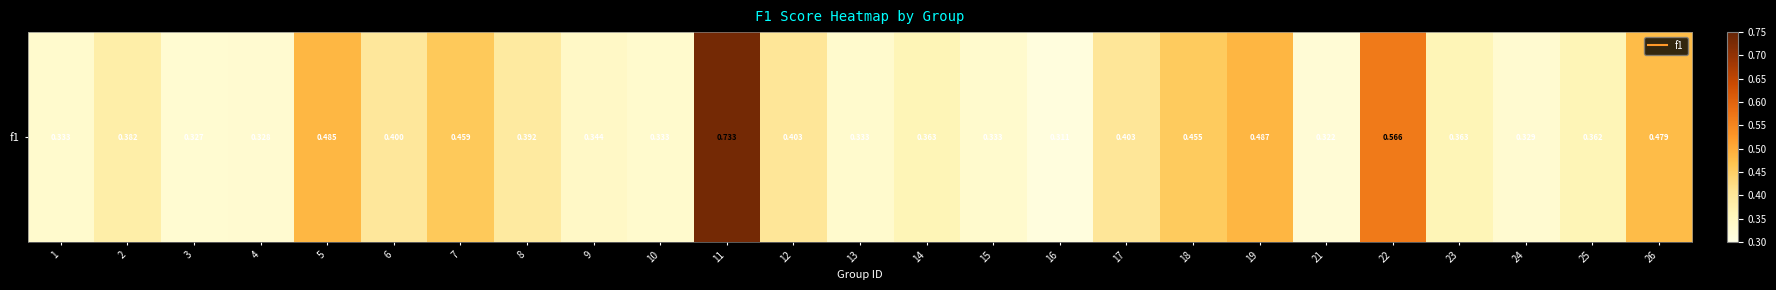

The value at 9 is 0.3. True or false?

True